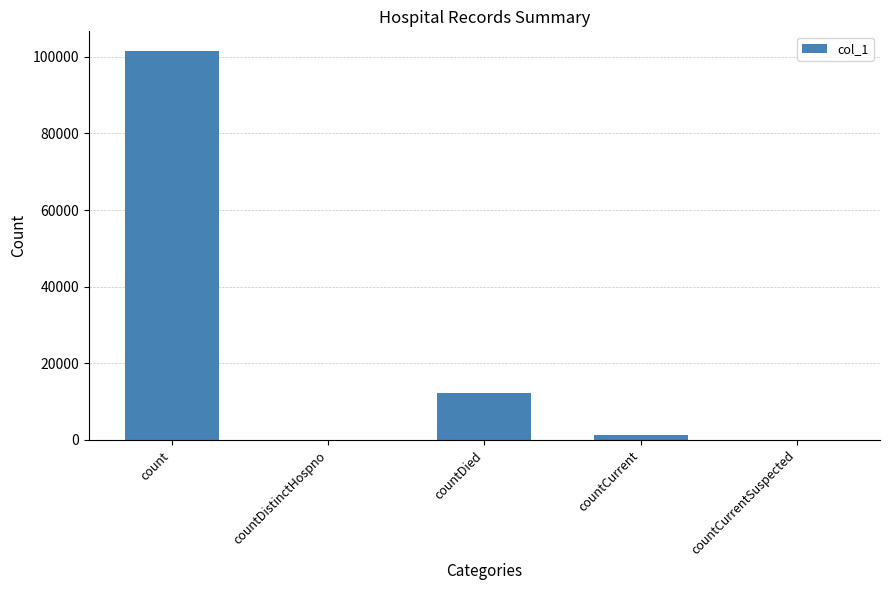

What is the maximum value shown in the chart?

101541